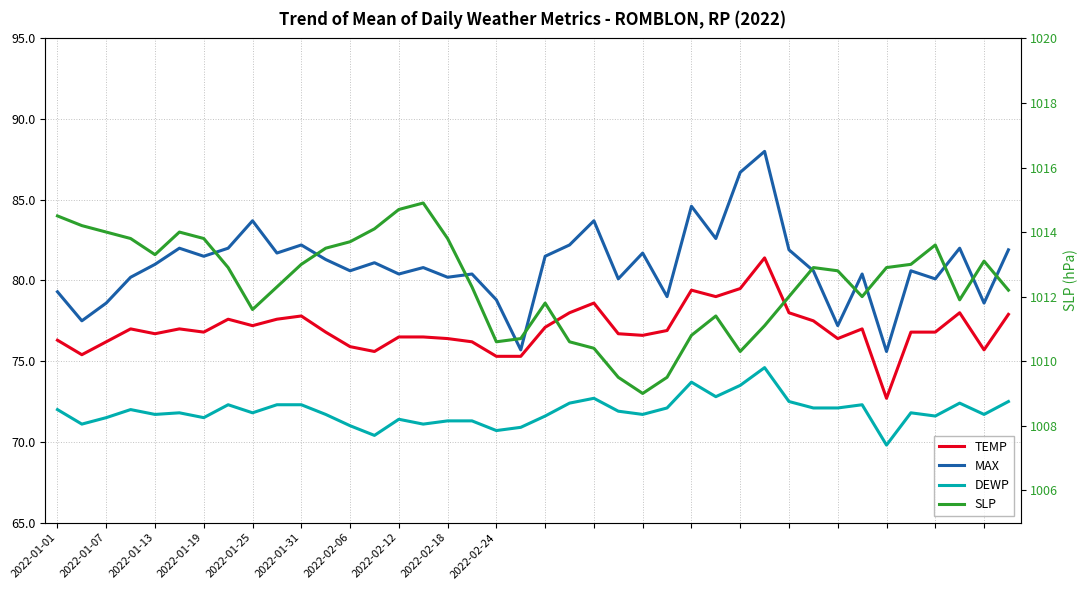

What is the approximate value of DEWP at 23?

71.9